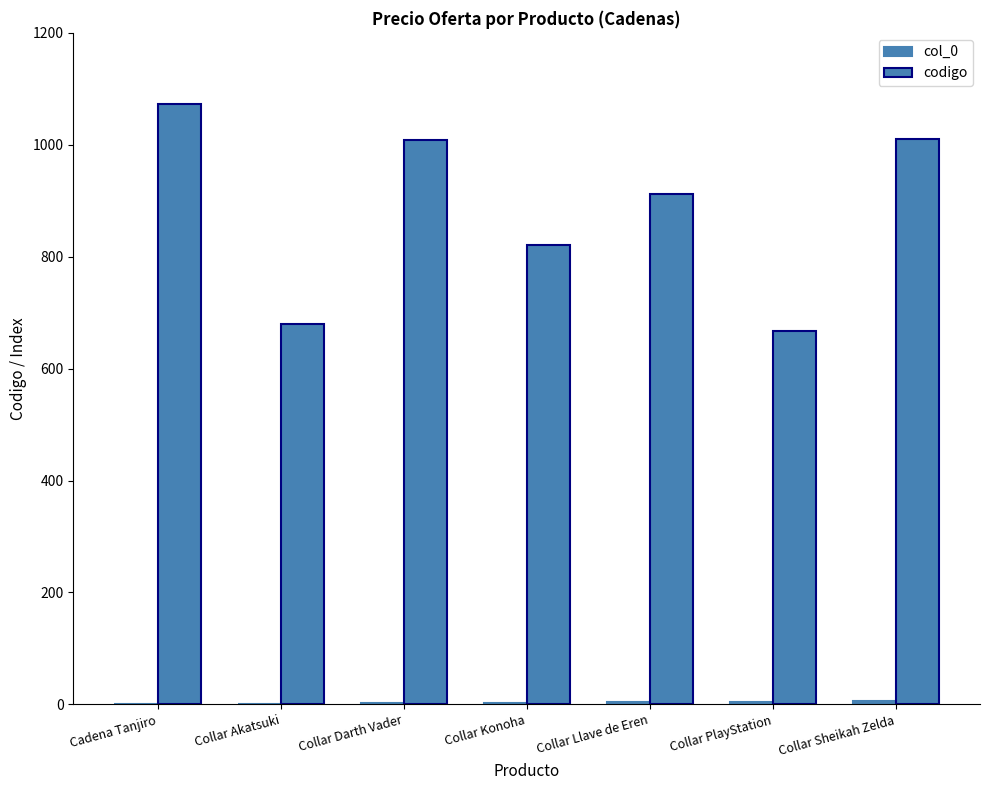

Are the bars horizontal?

No